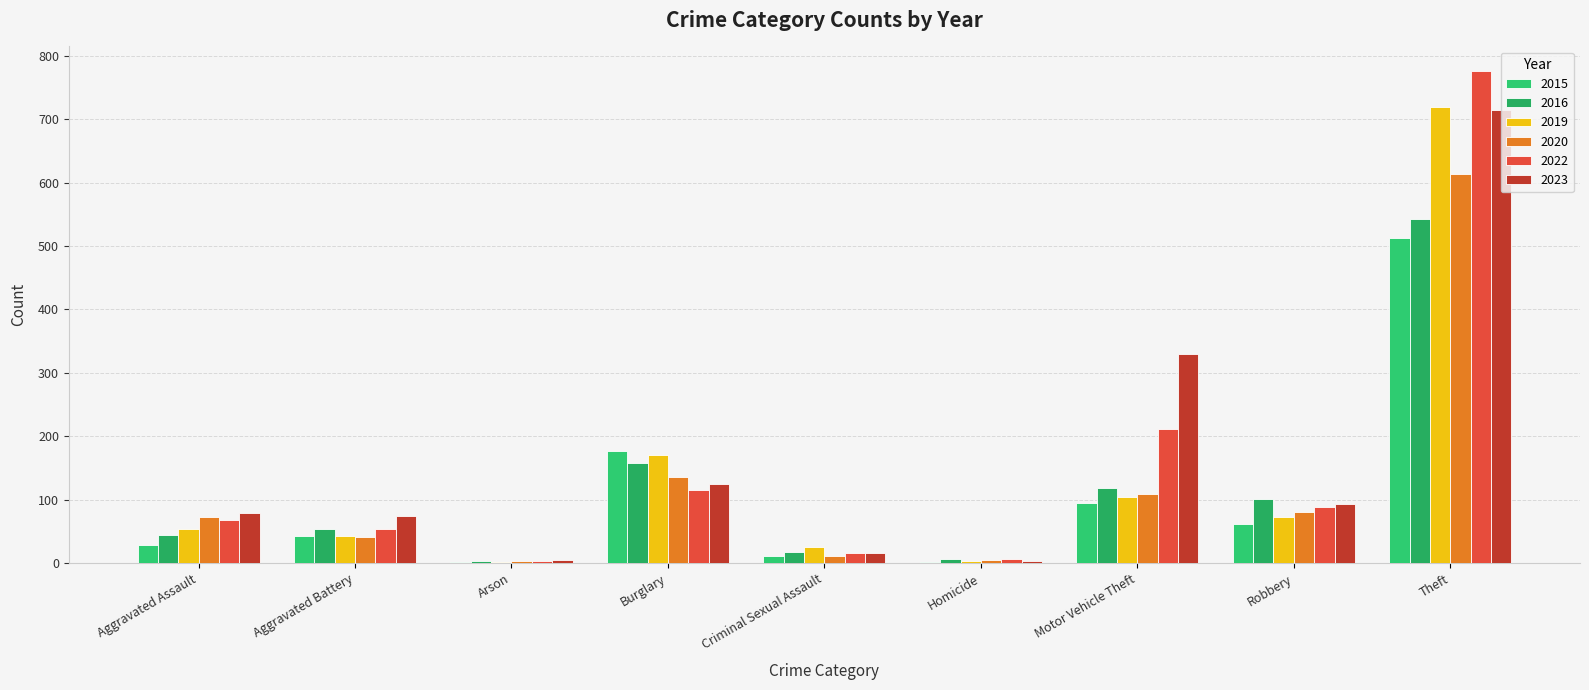

What is the difference between the highest and lowest values at Theft?

263